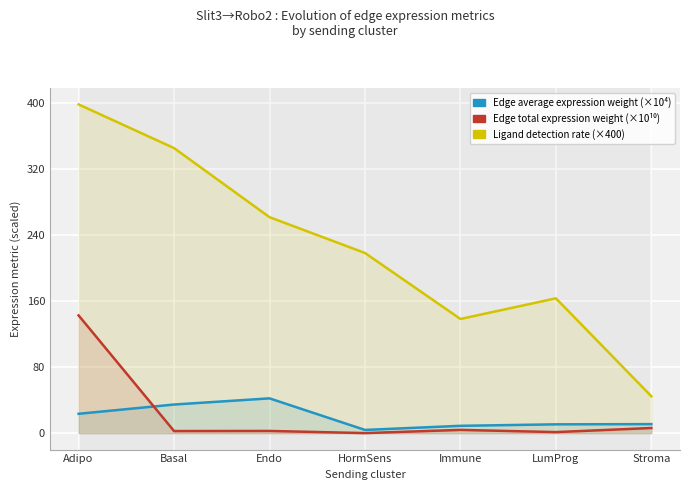

Which has a higher value, Stroma or Adipo?

Adipo